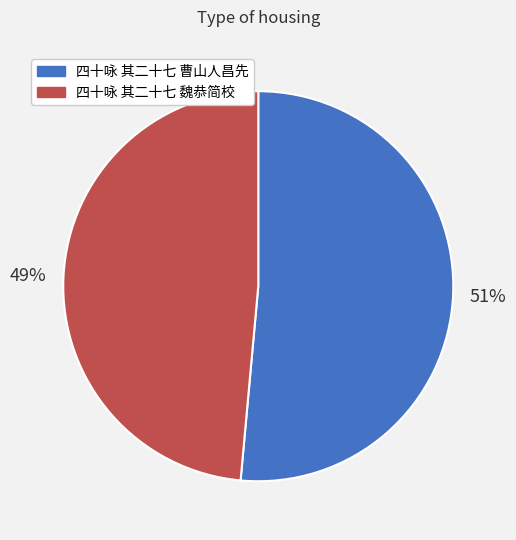

Is it true that 四十咏 其二十七 曹山人昌先 is 51% of the pie?

True